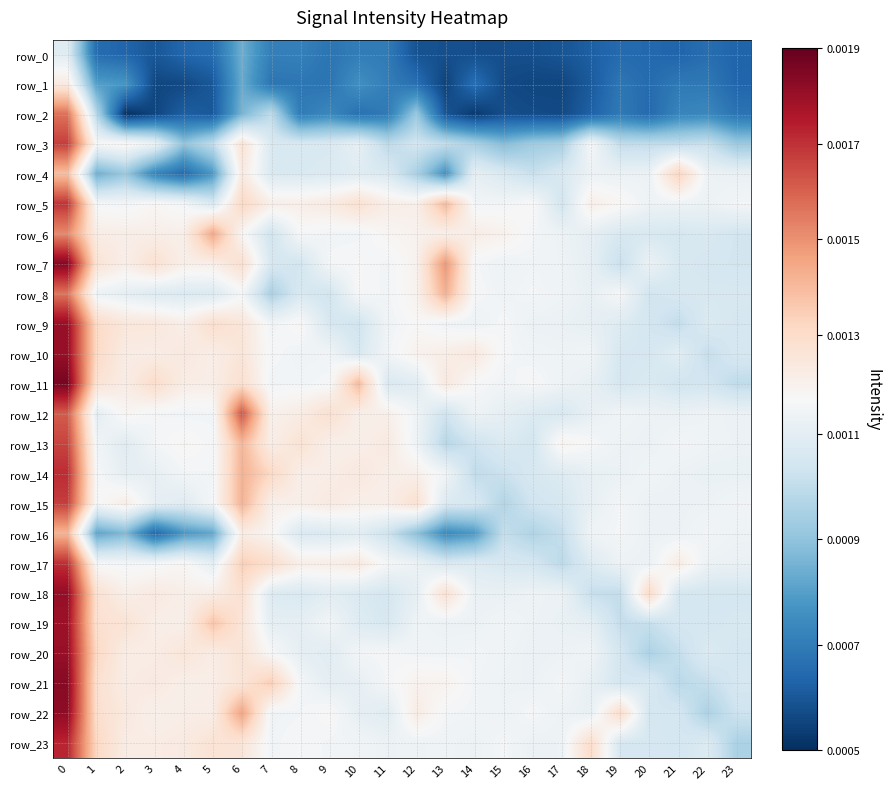

True or false: row_10 has a value of 0.0 at 1.

False